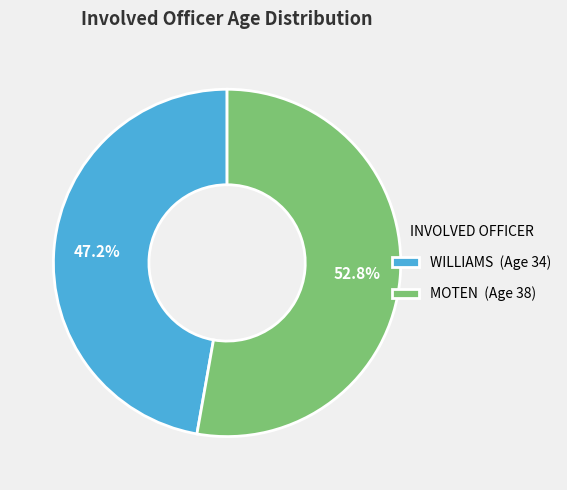

Does MOTEN account for over 50% of the chart?

Yes